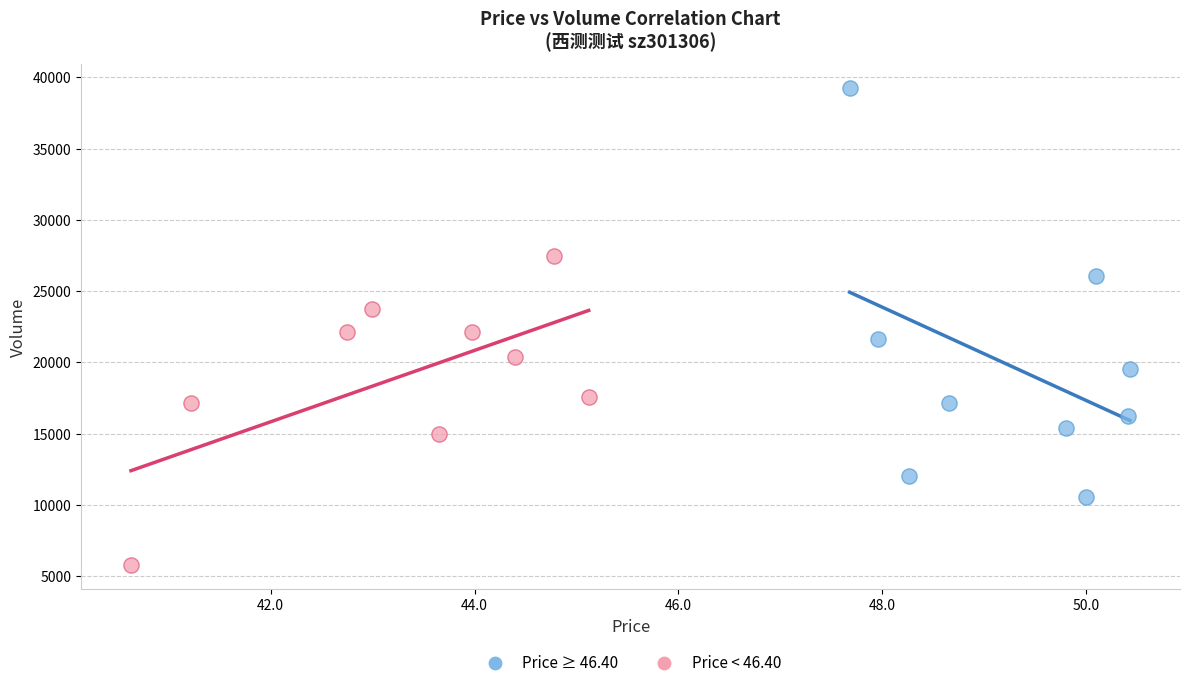

What are all the series names shown in the legend?

Price ≥ 46.40, Price < 46.40